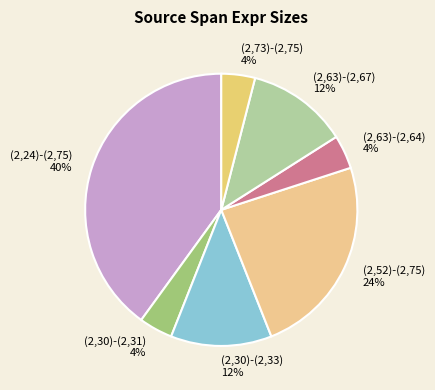

Is the sum of (2,63)-(2,64) and (2,63)-(2,67) greater than half?

No